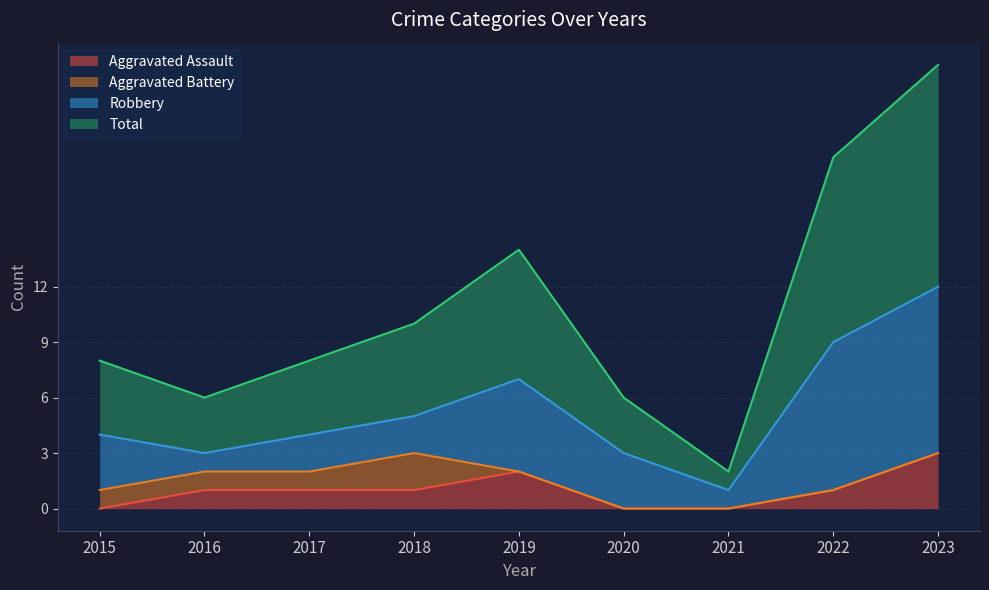

The value of Aggravated Assault at 2021 is 1. True or false?

False